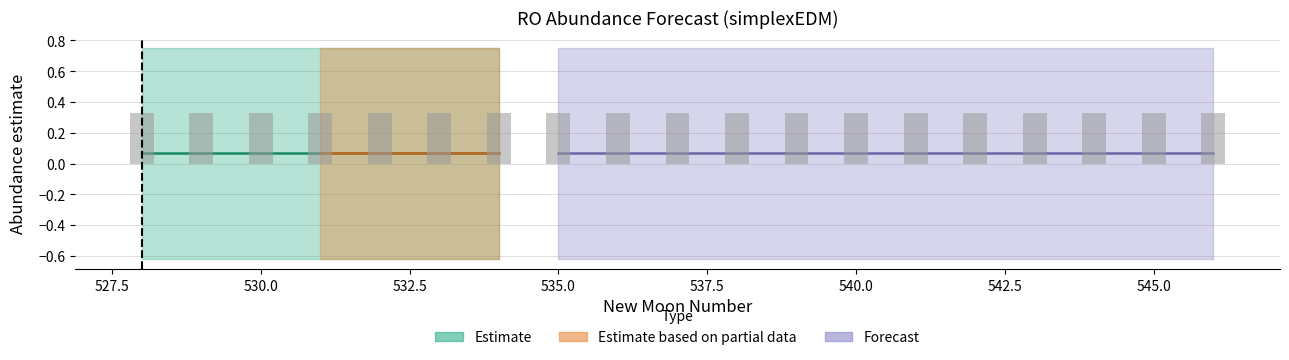

What is the smallest value displayed?

-0.6